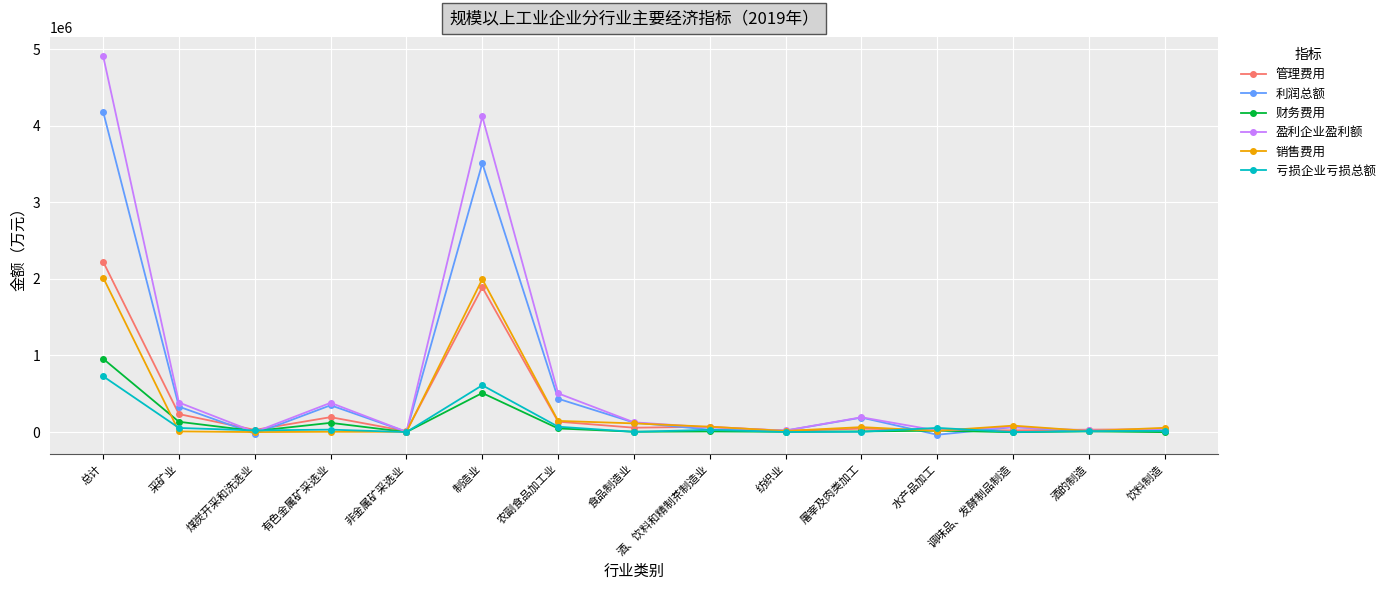

The value of 销售费用 at 屠宰及肉类加工 is 64615.2. True or false?

True